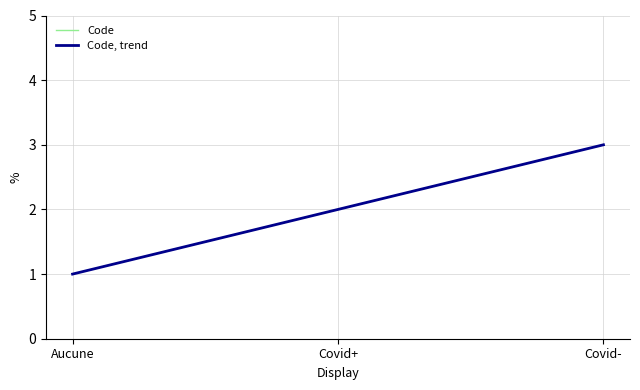

Between Aucune and Covid+, which series saw the biggest shift?

Code